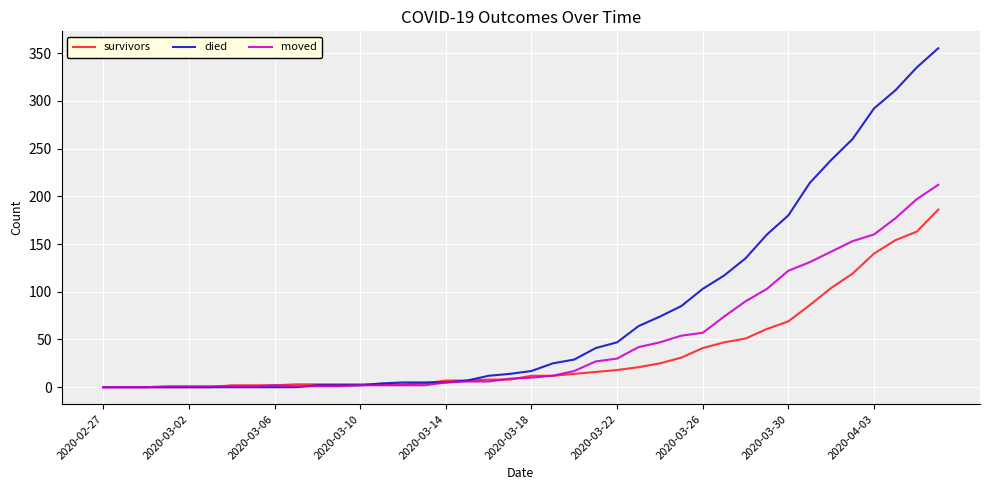

Which series has the widest spread of values?

died